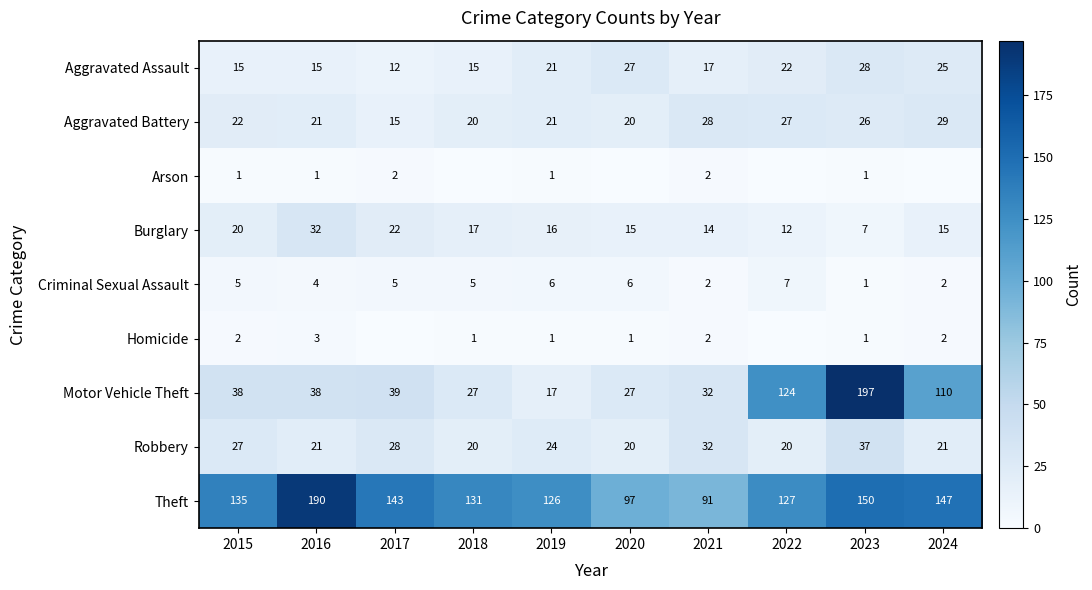

How many data points in Aggravated Battery are less than 22?

5